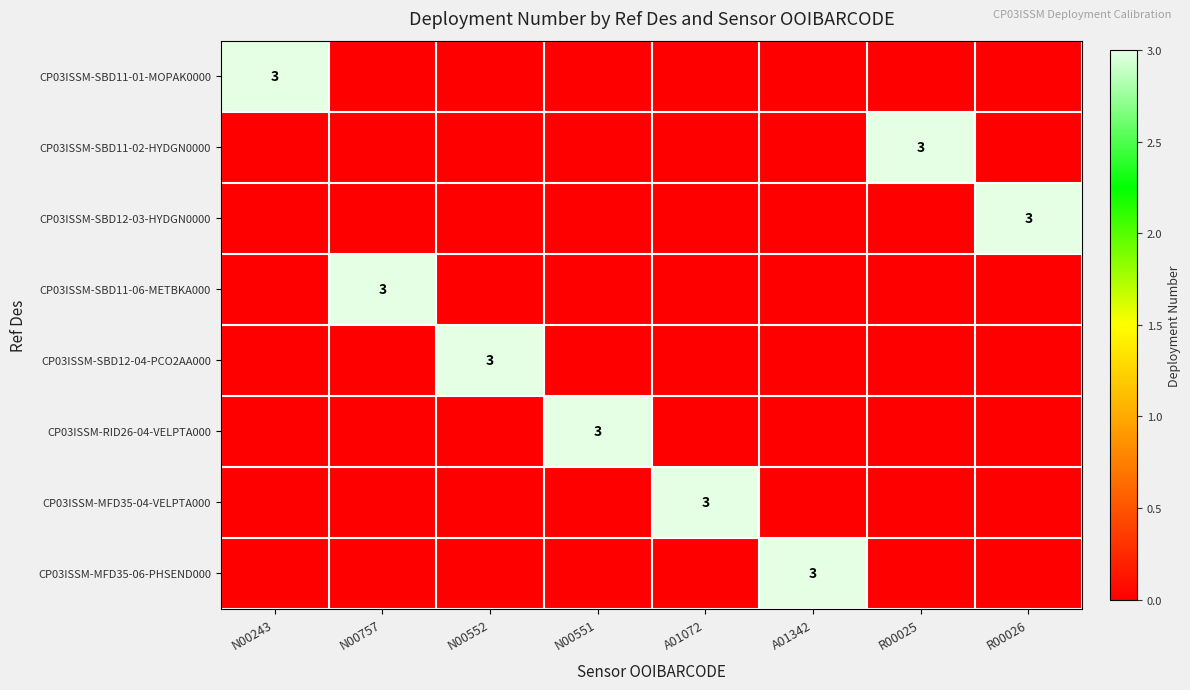

The value of CP03ISSM-SBD11-02-HYDGN0000 at R00025 is 5. True or false?

False